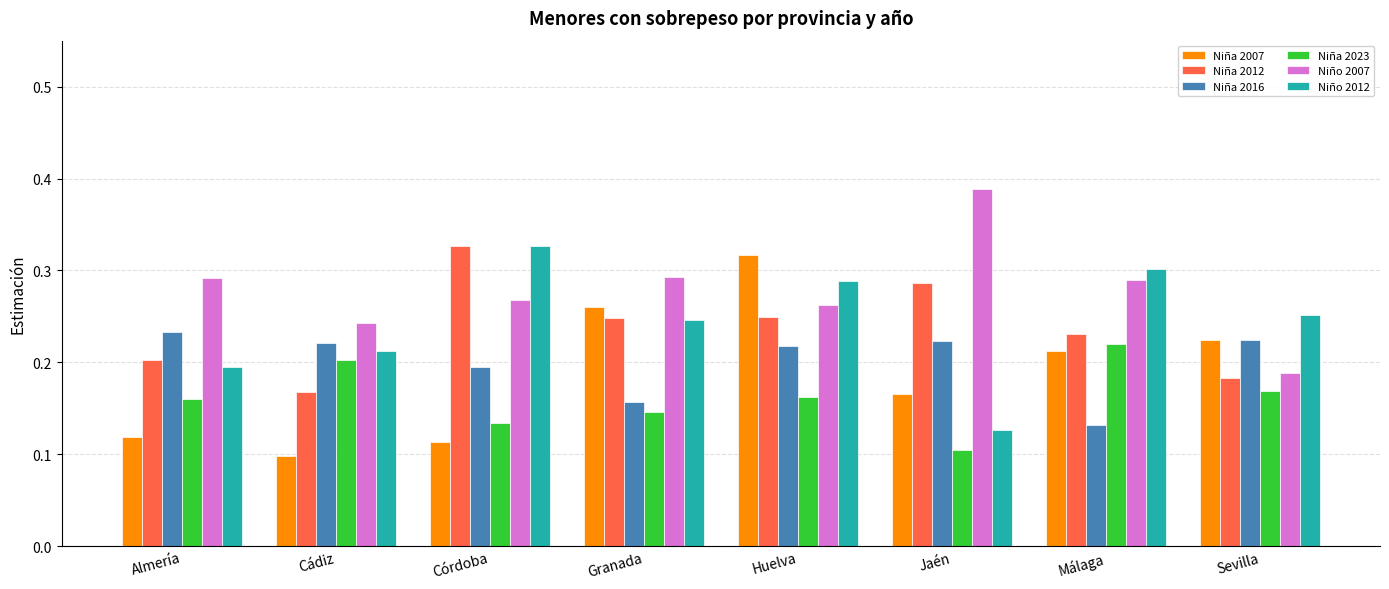

At which category does the chart reach its peak across all series?

Jaén